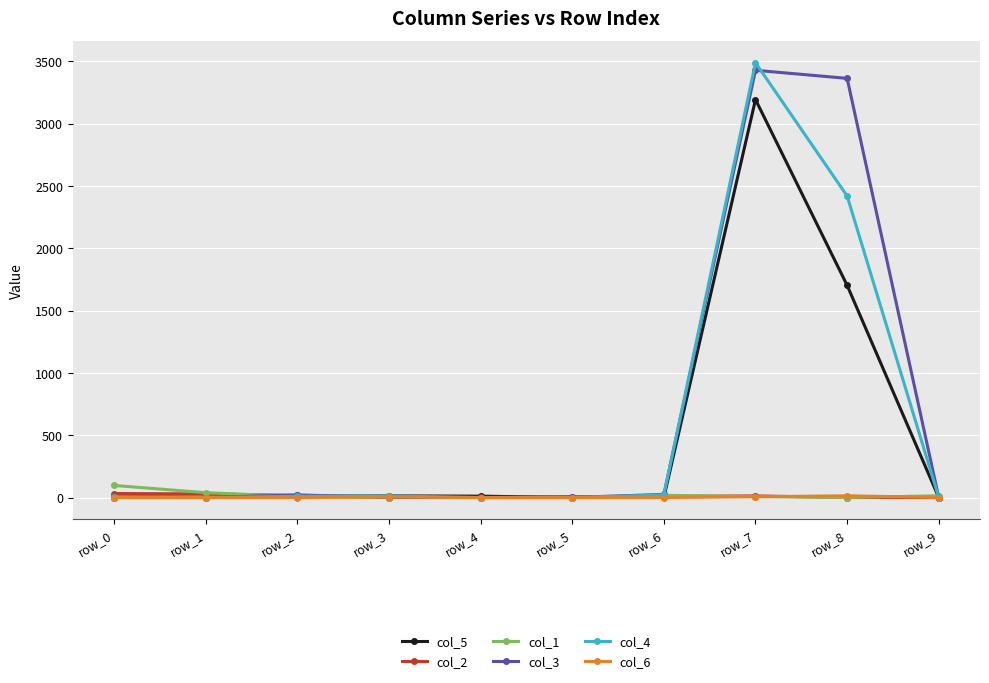

The value of col_1 at row_8 is 0. True or false?

True